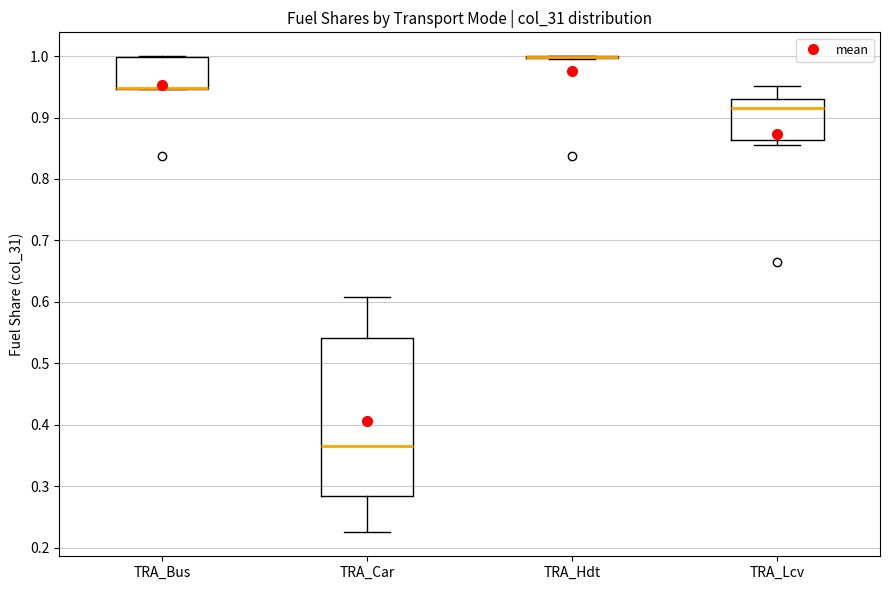

Reading left to right, transcribe this box plot: for each box, give where its median line is, the range the box spans, and where its two whiskers end, as read against the y-axis. The values are not printed on the chart, so give them approximately, as read against the axis.

TRA_Bus: median 0.95 (drawn on the box's lower edge), box 0.95 to 1.00, whiskers 0.95 to 1.00
TRA_Car: median 0.36, box 0.28 to 0.54, whiskers 0.22 to 0.61
TRA_Hdt: box collapsed to a line at 1.00, whiskers 1.00 to 1.00
TRA_Lcv: median 0.92, box 0.86 to 0.93, whiskers 0.86 (just below the box's lower edge) to 0.95